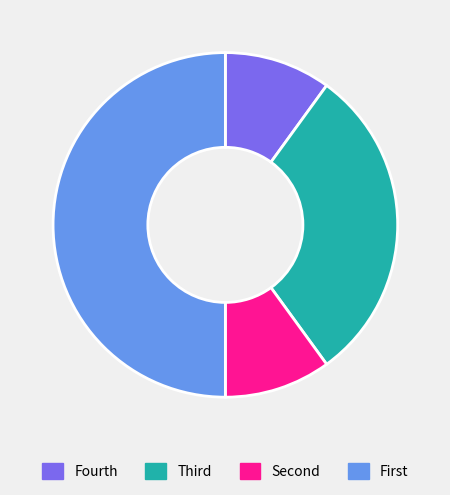

Is there a majority slice in this chart?

No